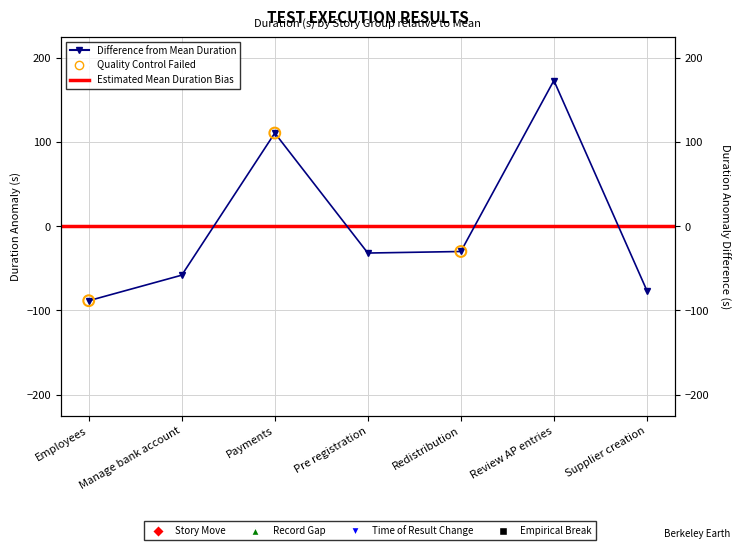

What is the change in value from Pre registration to Redistribution?

+1.8